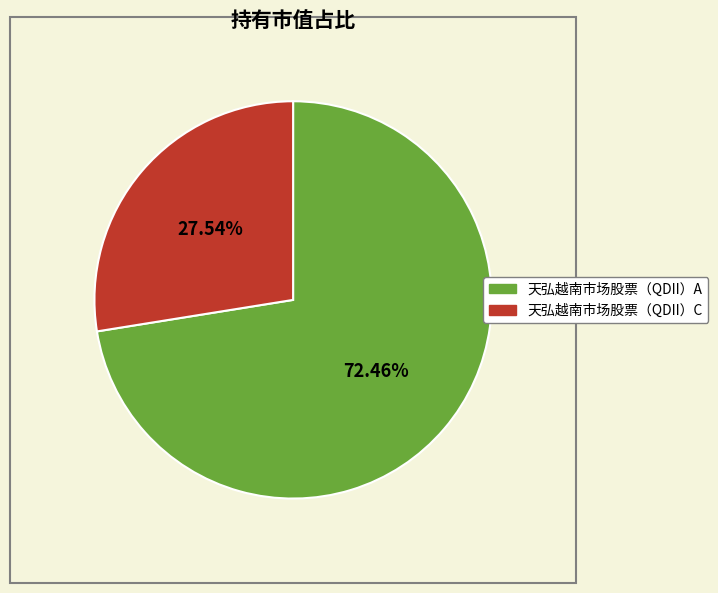

How much of the chart is everything except 天弘越南市场股票（QDII）C?

72.5%